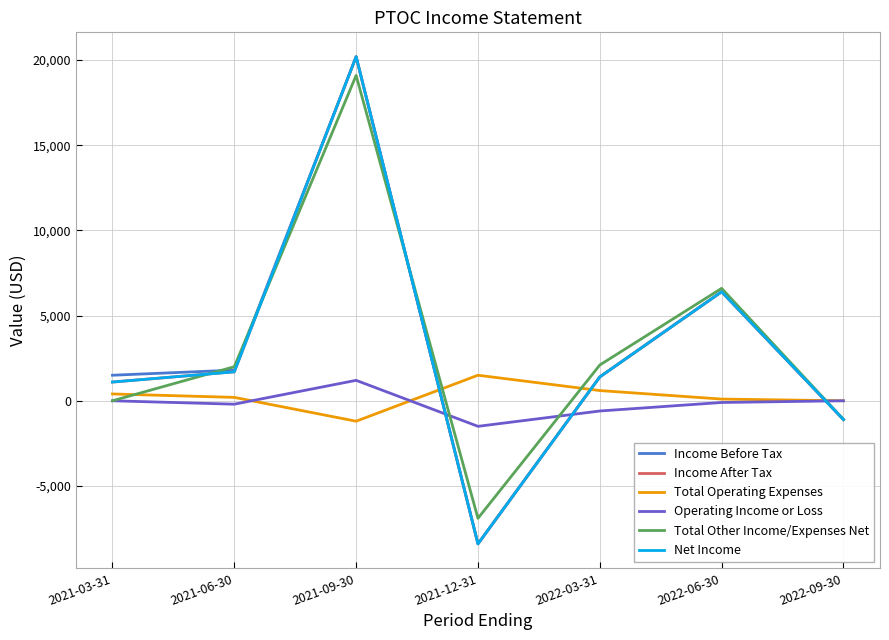

At which category is the sum across all series the highest?

2021-09-30